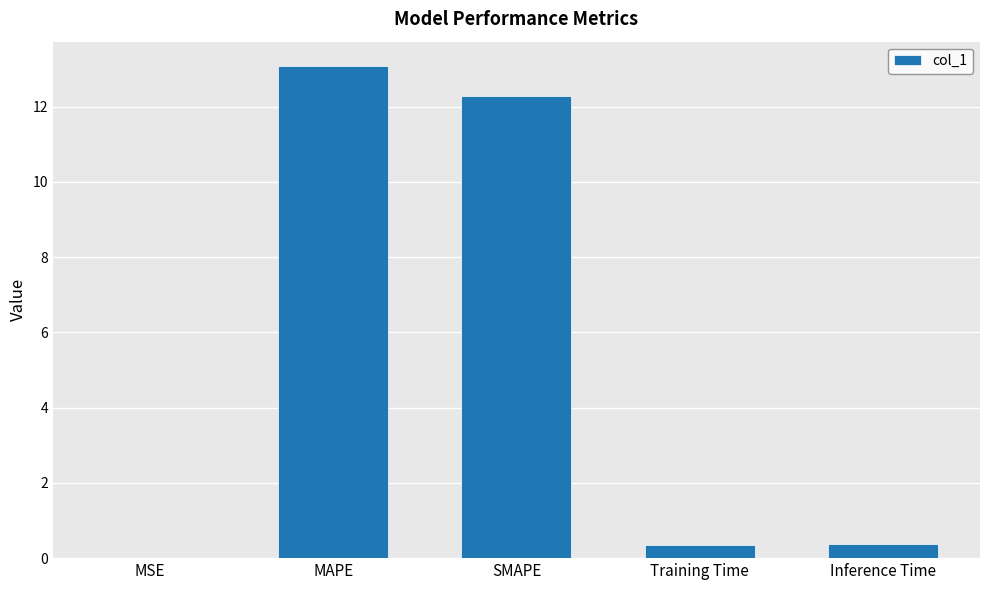

Between MSE and SMAPE, which is larger?

SMAPE